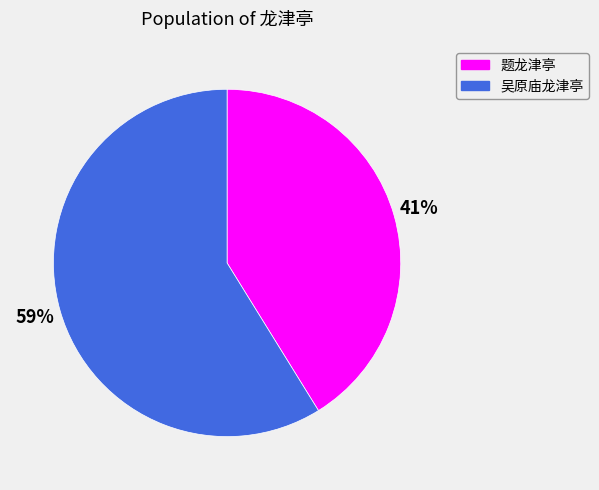

Which slice is the largest?

59%